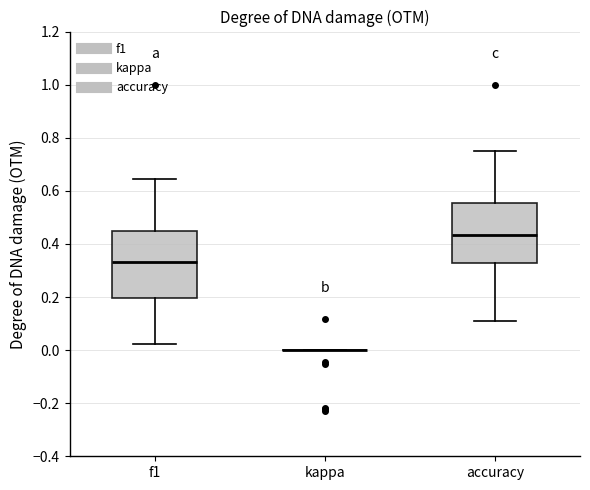

Reading left to right, read every box against the y-axis: the position of its median line, the range the box covers, and the ends of its whiskers. The values are not printed on the chart, so give them approximately, as read against the axis.

f1: median 0.34, box 0.20 to 0.46, whiskers 0.02 to 0.64
kappa: box collapsed to a line at 0.00, whiskers 0.00 to 0.00
accuracy: median 0.44, box 0.32 to 0.56, whiskers 0.12 to 0.76